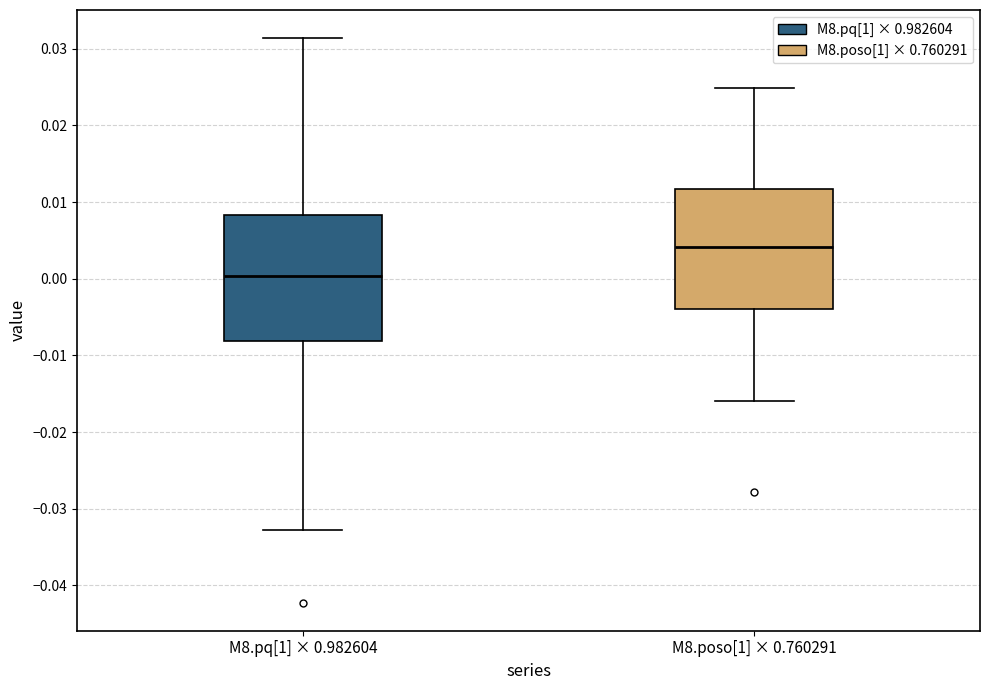

Where does the upper whisker of the box for M8.poso[1] × 0.760291 end on the y-axis? The values are not printed on the chart, so give them approximately, as read against the axis.

0.025